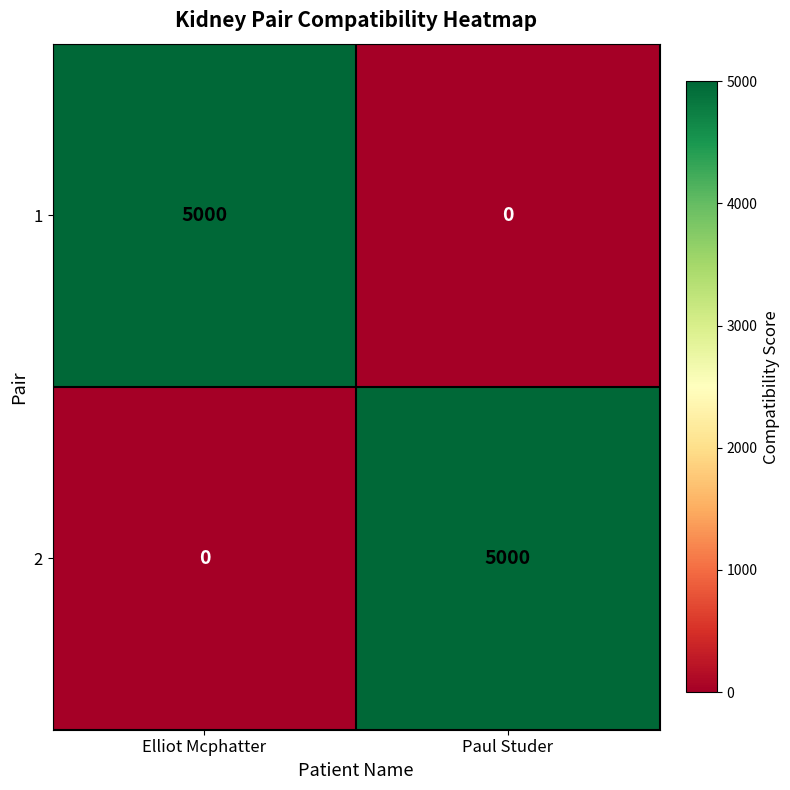

What is the difference between the 2 values at Paul Studer and Elliot Mcphatter?

5000